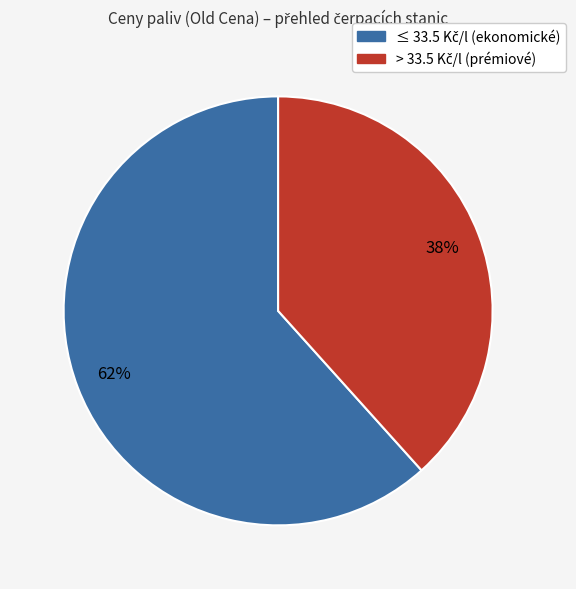

Does any single category account for the majority?

Yes